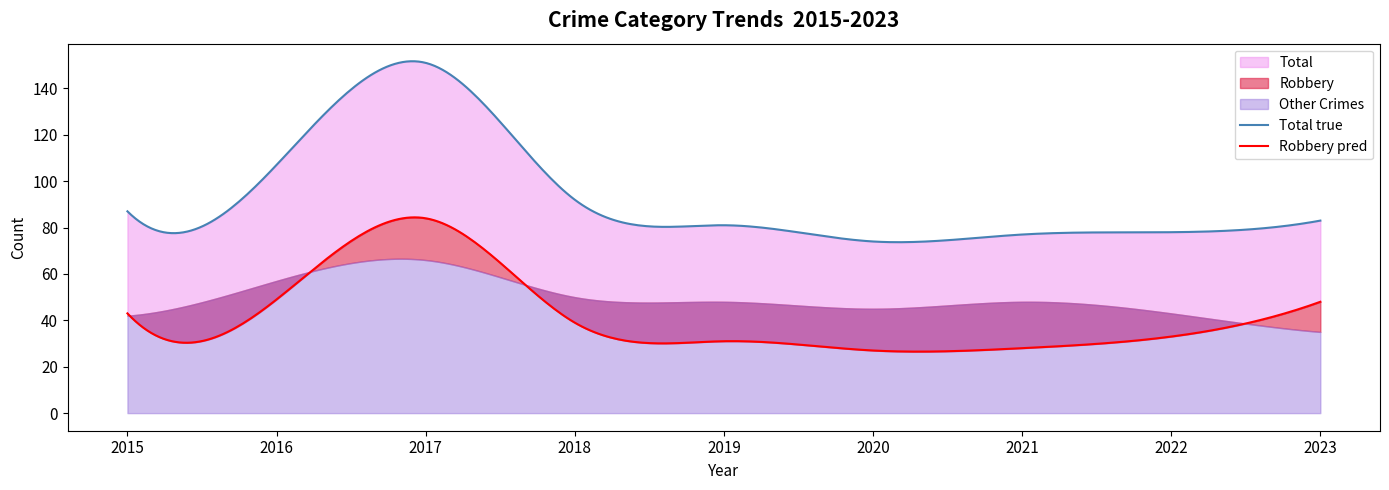

Which label corresponds to the largest value in the chart?

2017